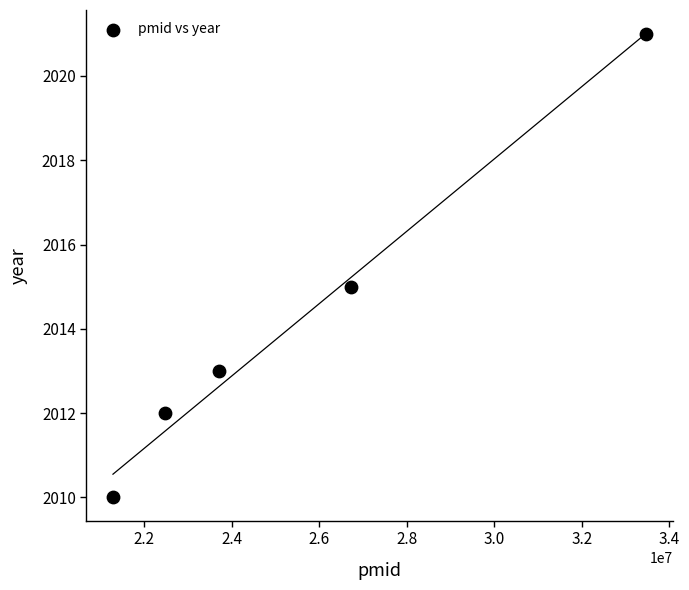

What is the range of Y values (max minus min)?

11